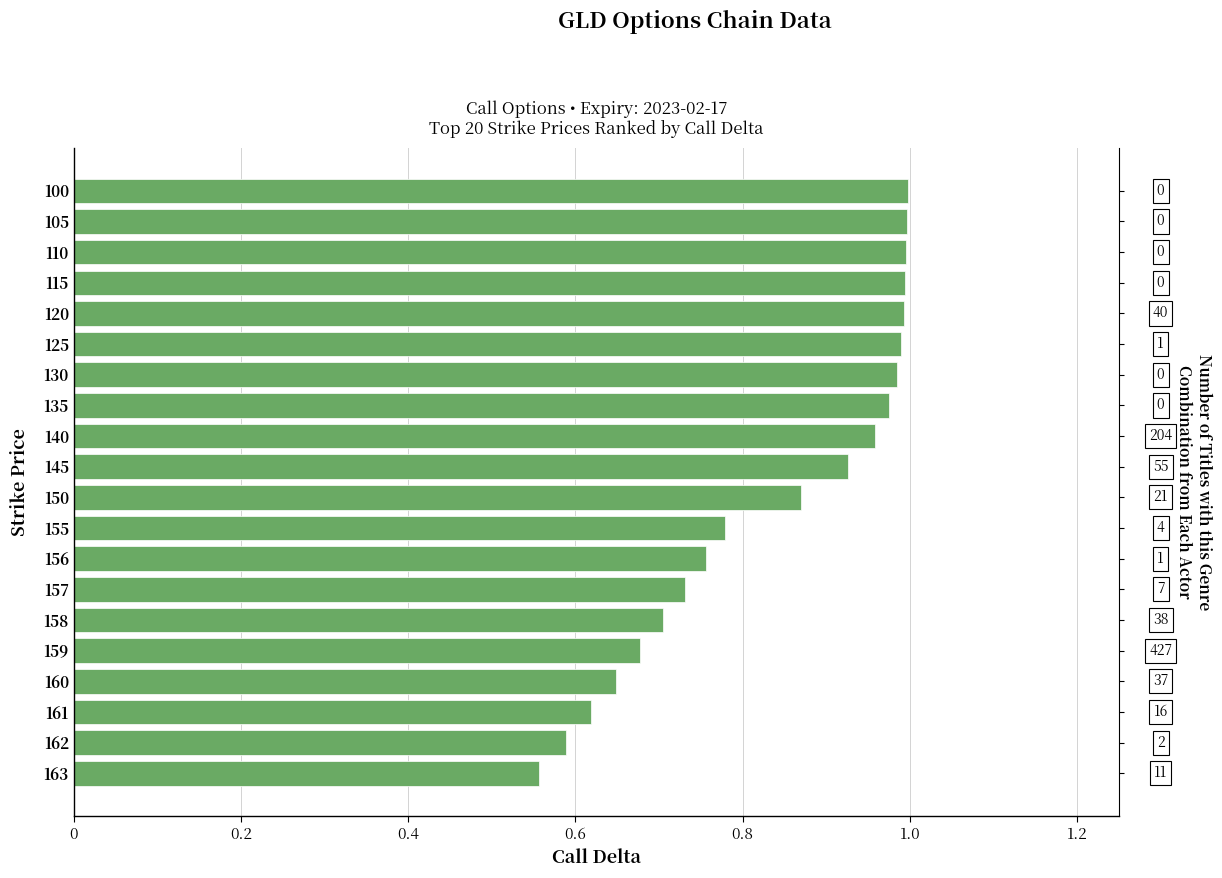

The chart shows a value of 1.0 at 159. True or false?

False